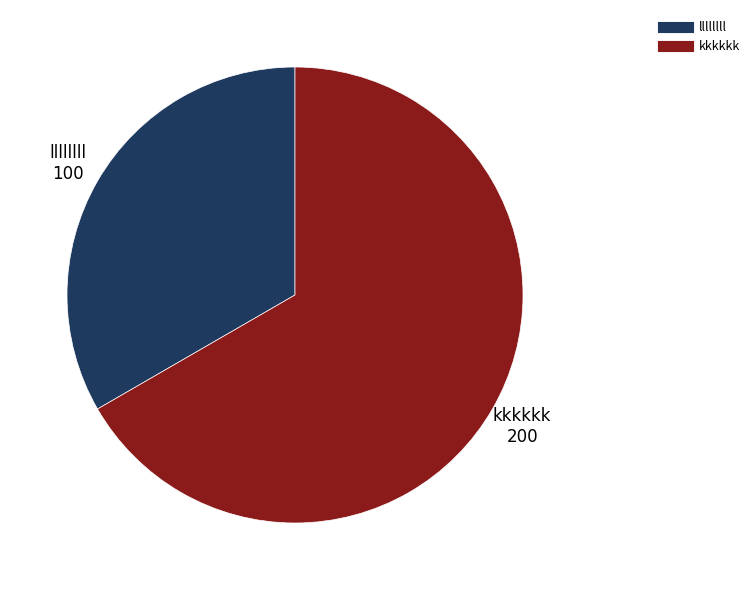

Does any single category account for the majority?

Yes